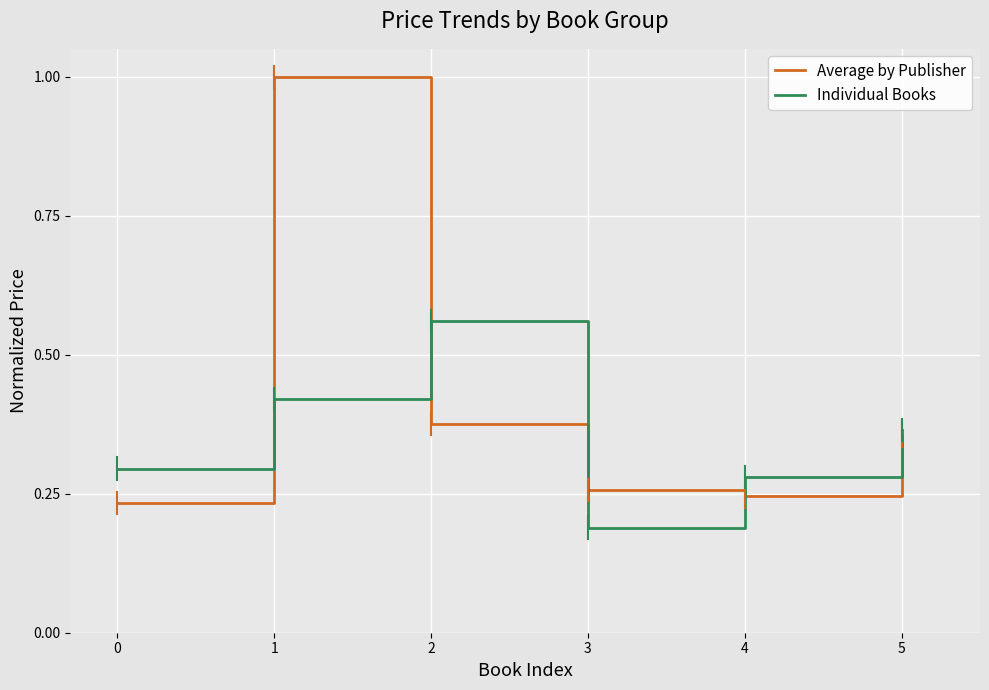

Is it true that Average by Publisher equals 0.5 at 5?

False